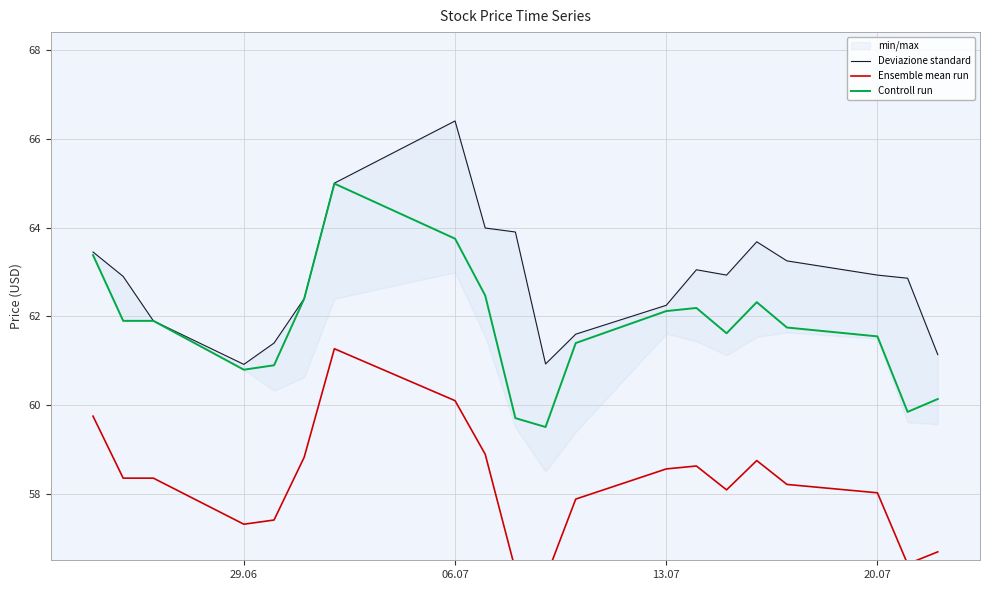

What is the highest value of the Controll run series?

65.0